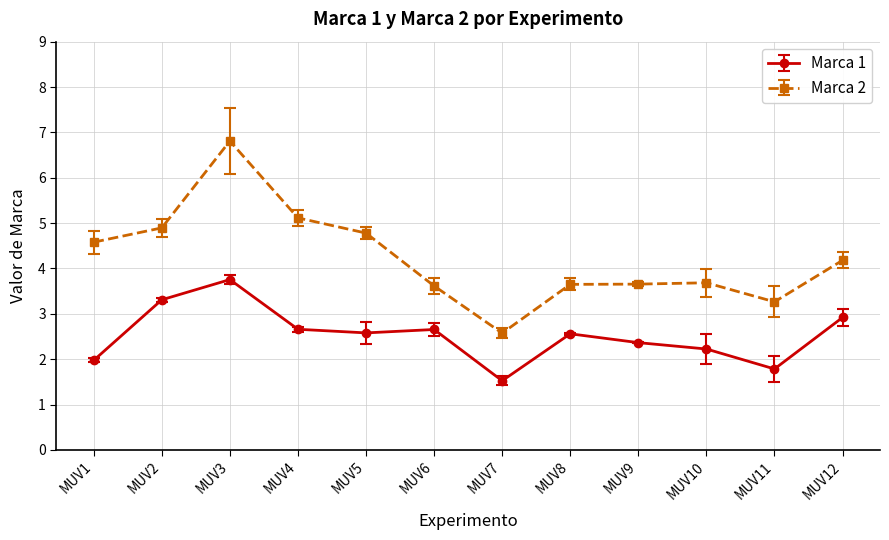

What is the spread (max minus min) of values at MUV6?

1.0